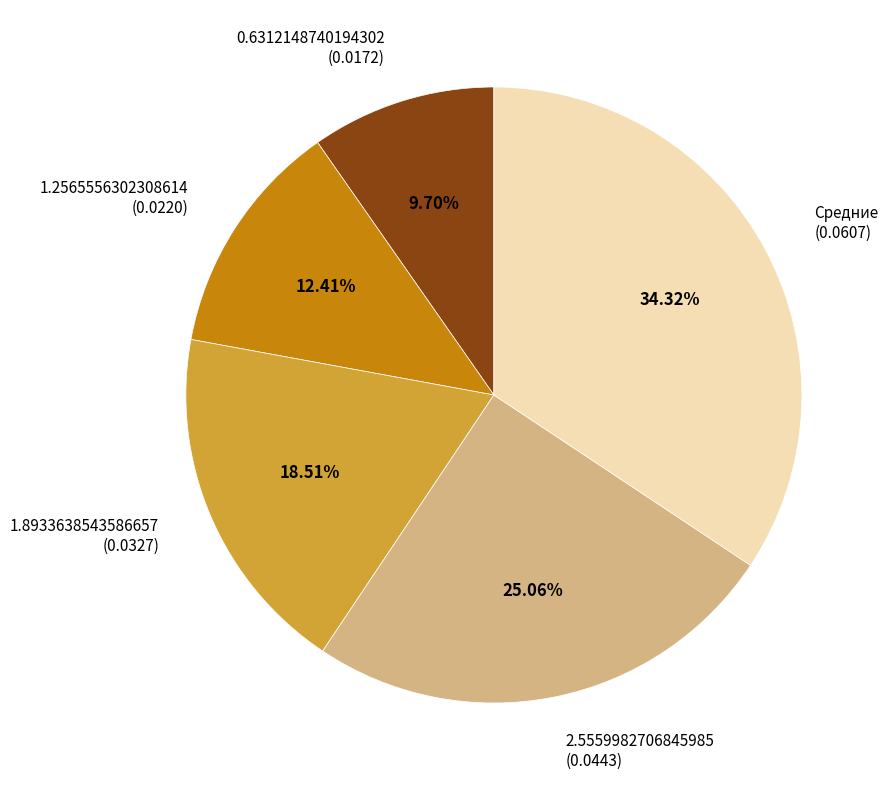

Does 1.8933638543586657 represent more than half of the total?

No